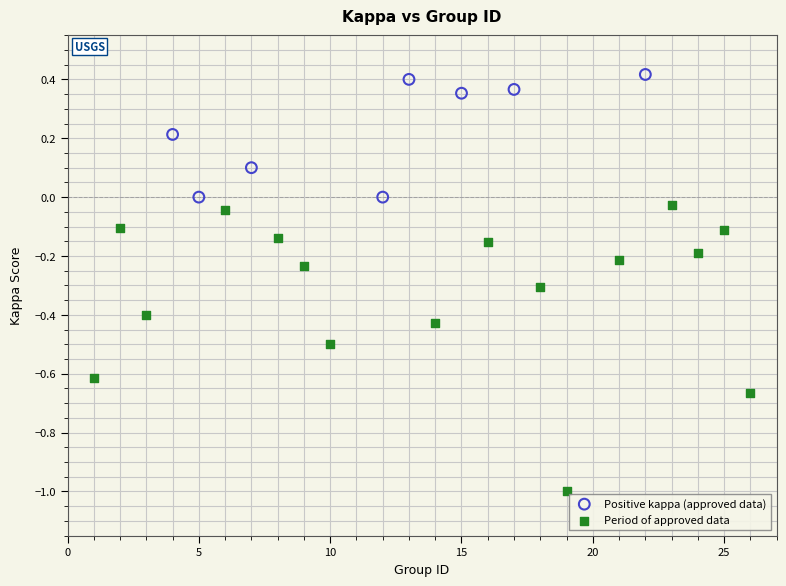

Which series has the largest Y range (max minus min)?

Period of approved data